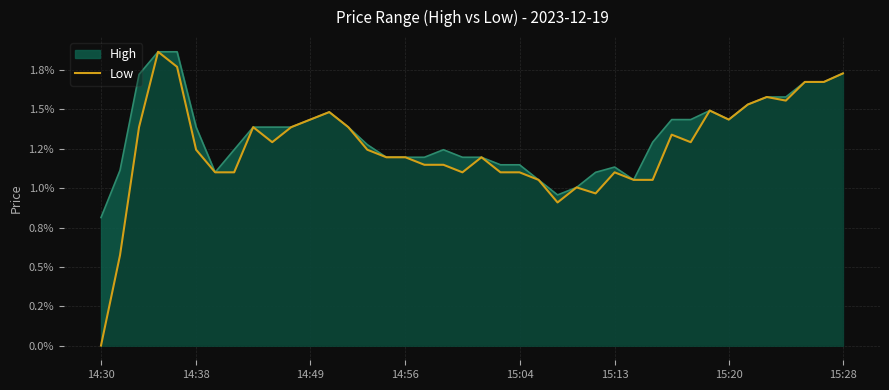

Which category has the lowest value across all series?

14:30